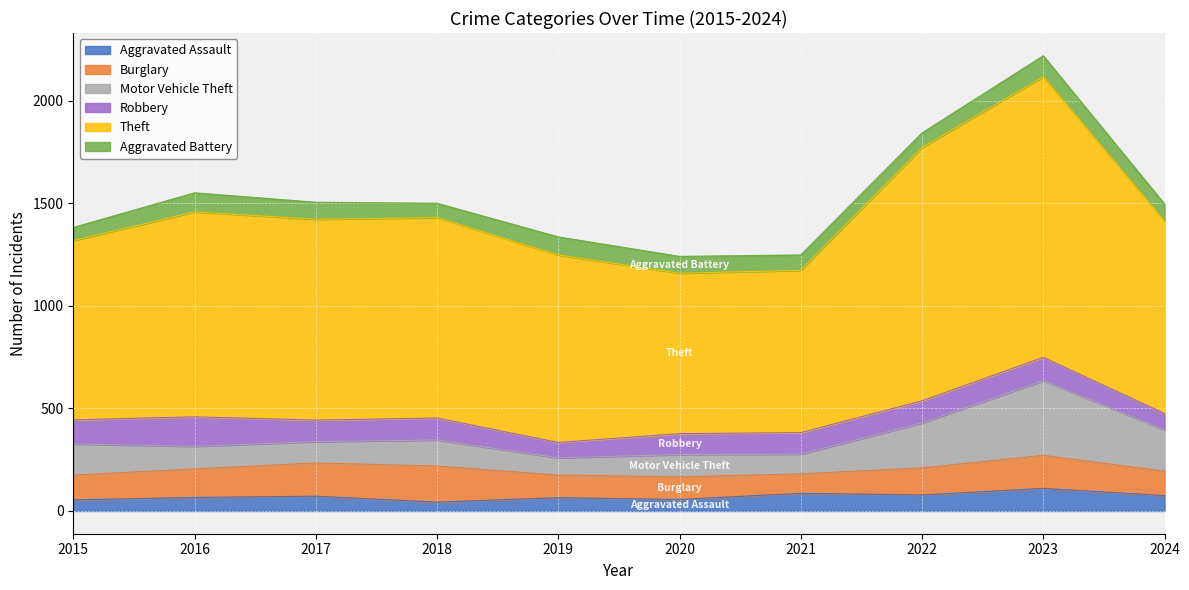

Which category has the lowest value across all series?

2018